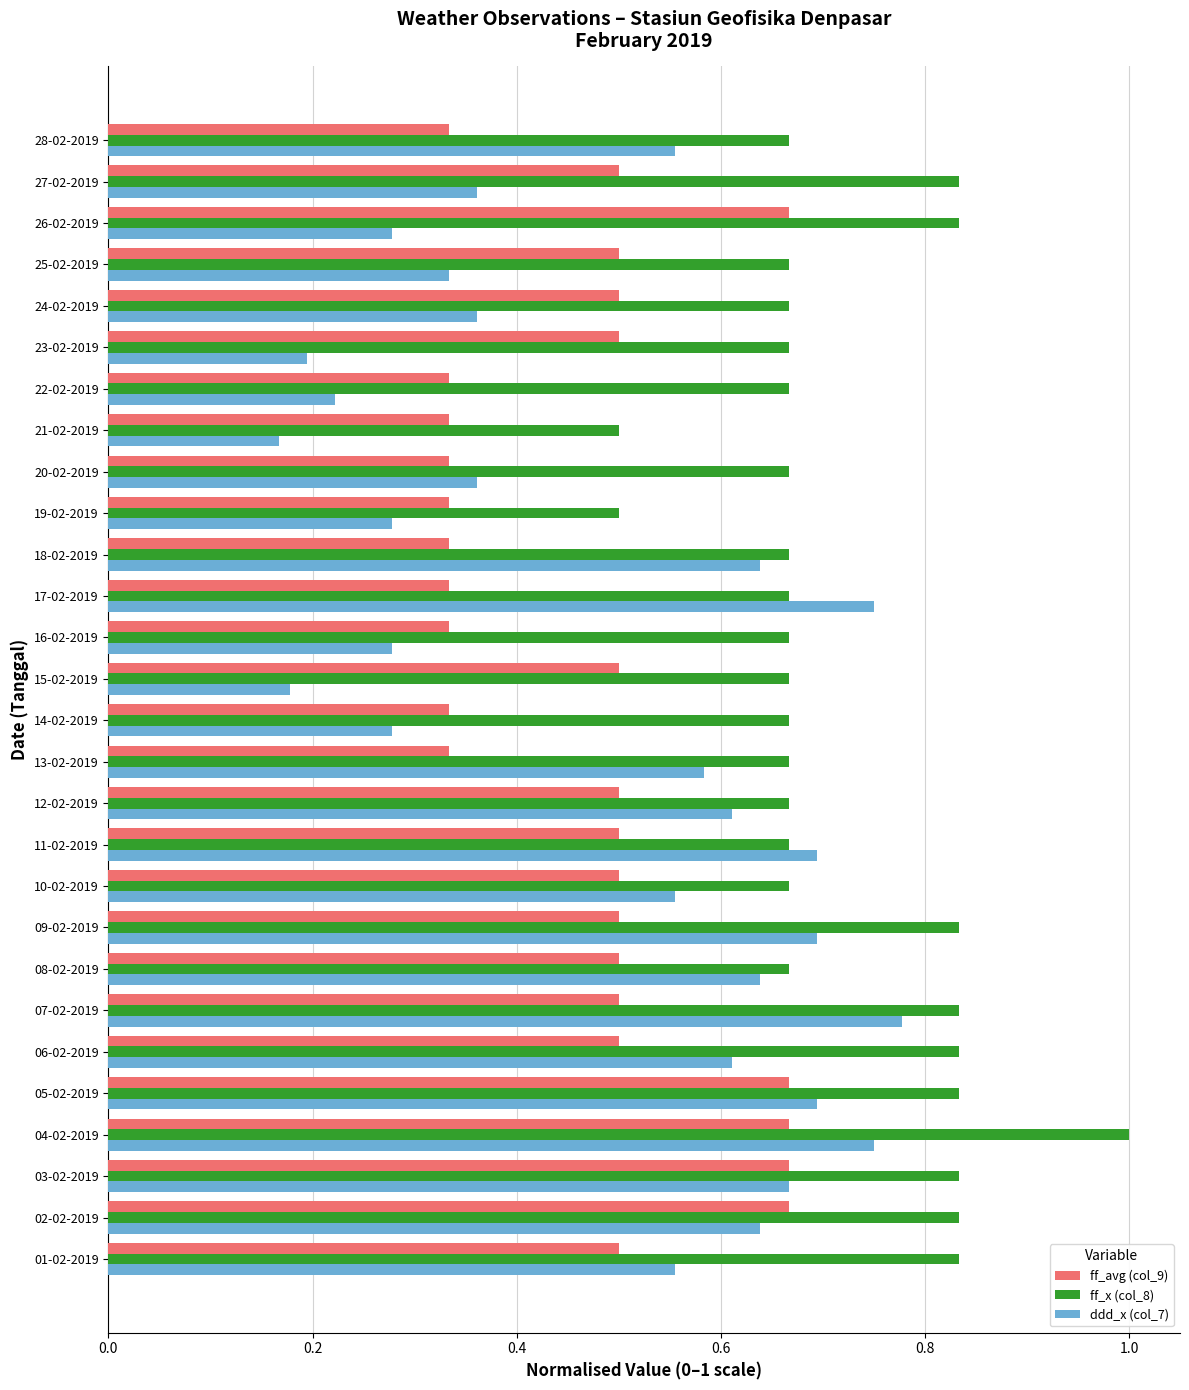

Is it true that ff_x (col_8) equals 1.1 at 01-02-2019?

False